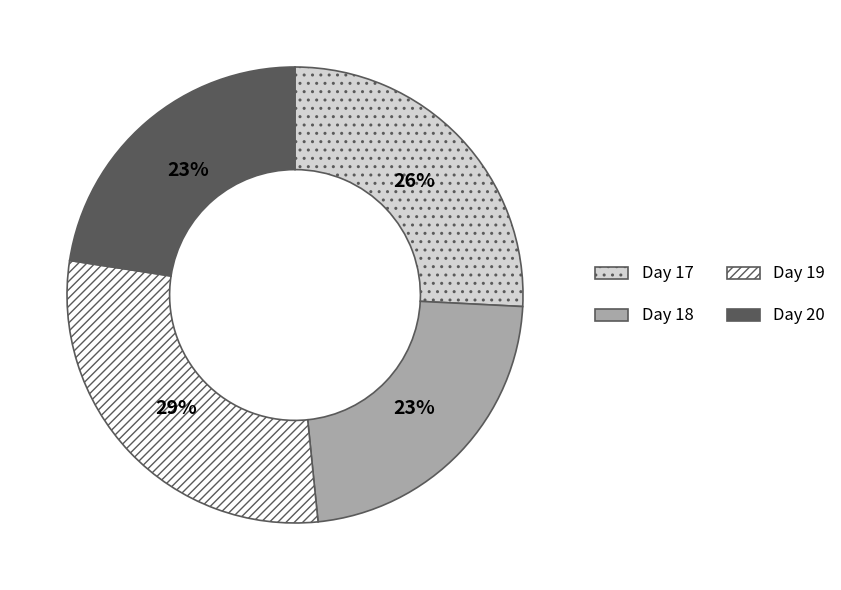

To the nearest percent, what portion does Day 17 represent?

26%